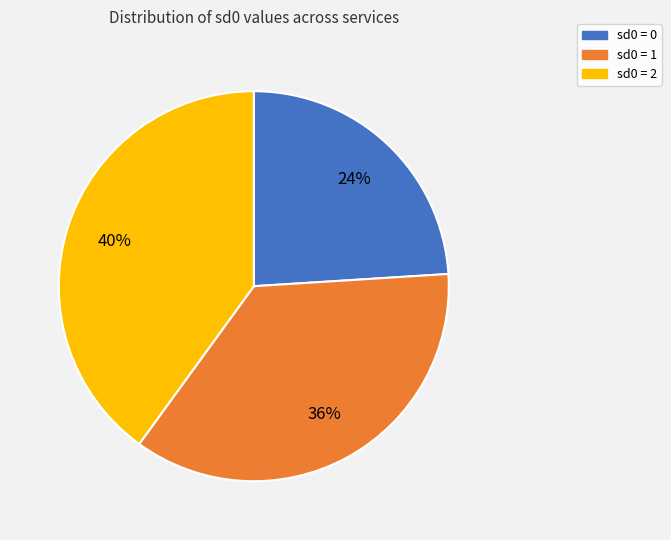

To the nearest percent, what is the average slice percentage?

33%